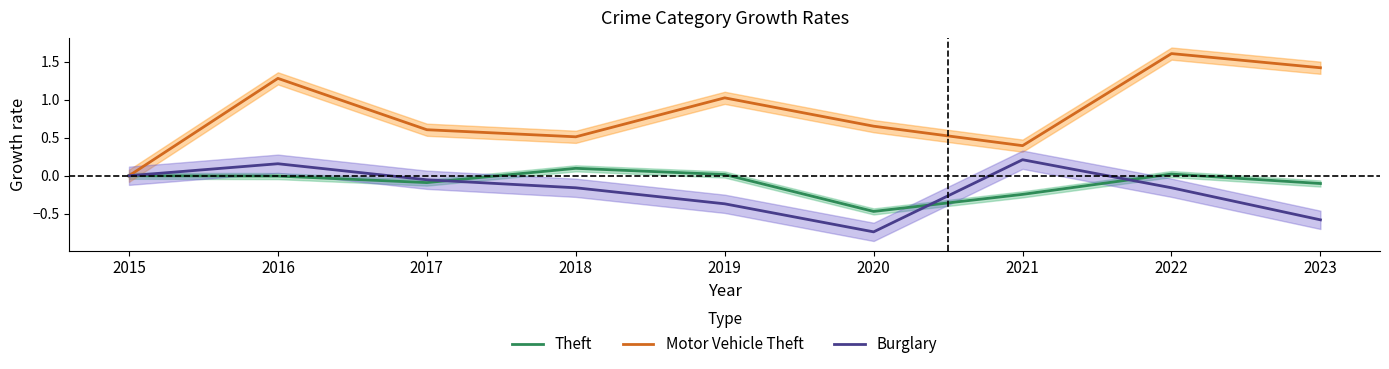

Count the number of data series in this chart.

3